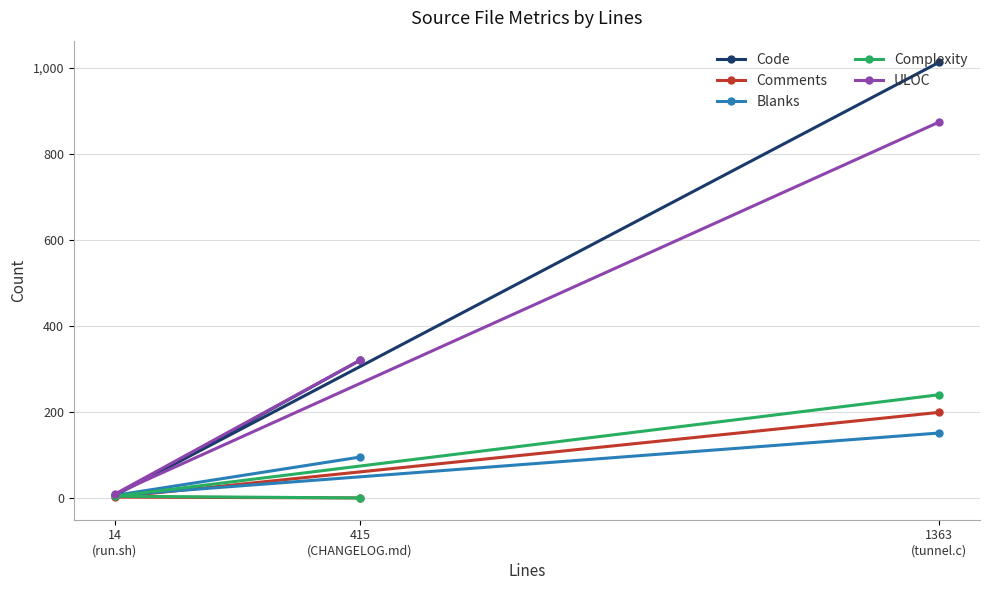

Does the chart have visible grid lines?

Yes